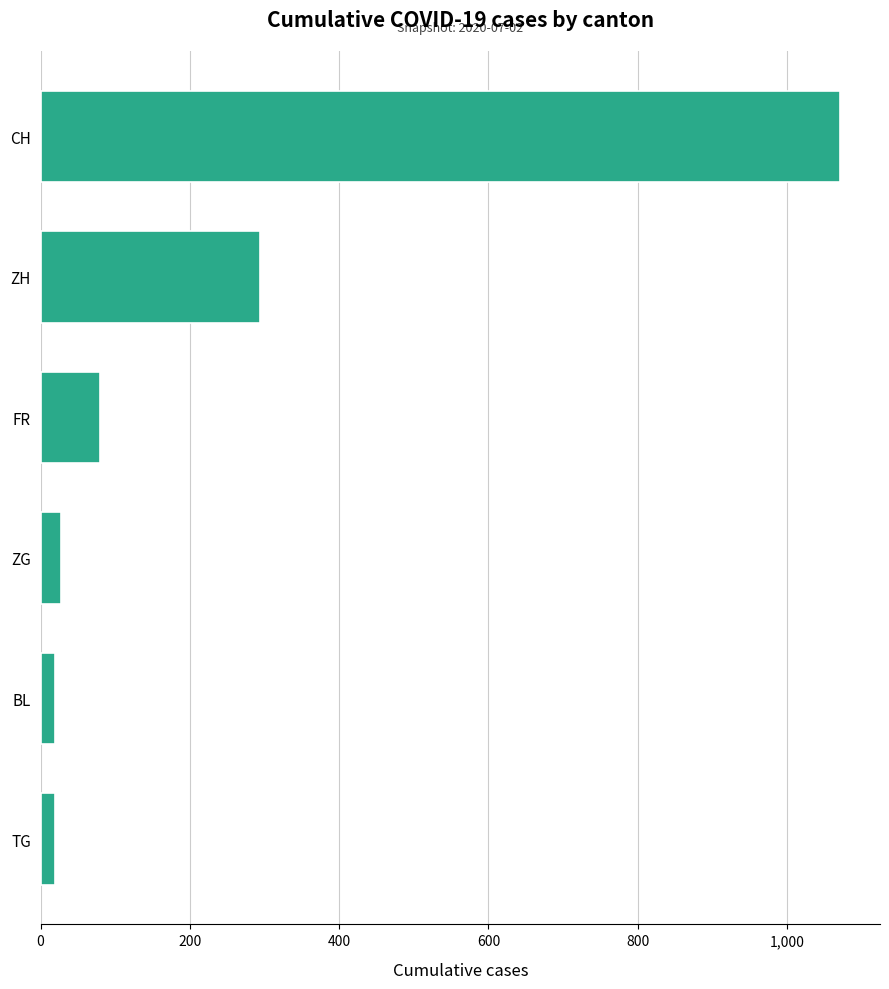

Count the number of categories in the chart.

6